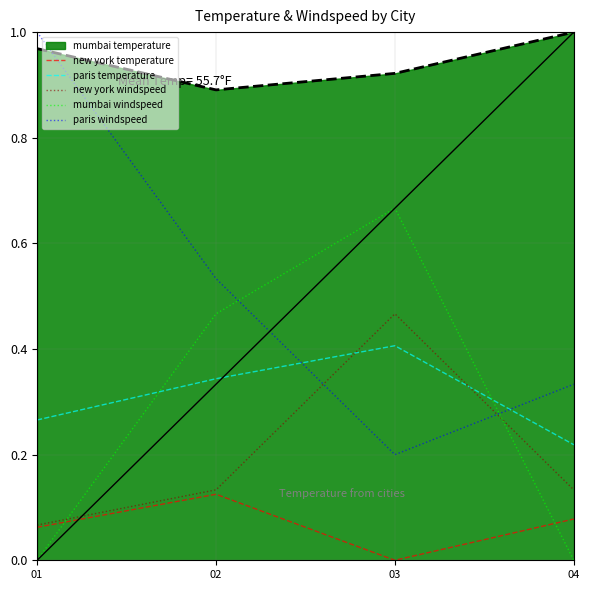

Where is paris windspeed nearest to the value 0?

03